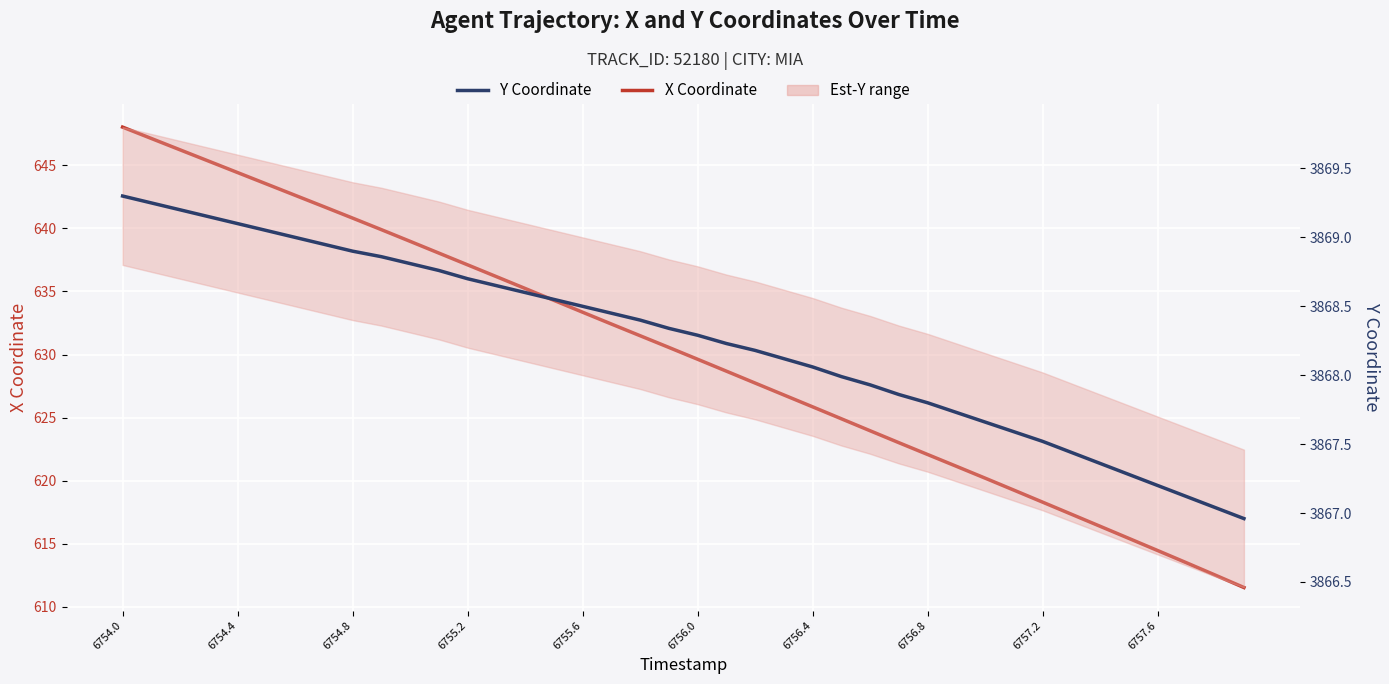

What is the sum of all X Coordinate values?

25200.1